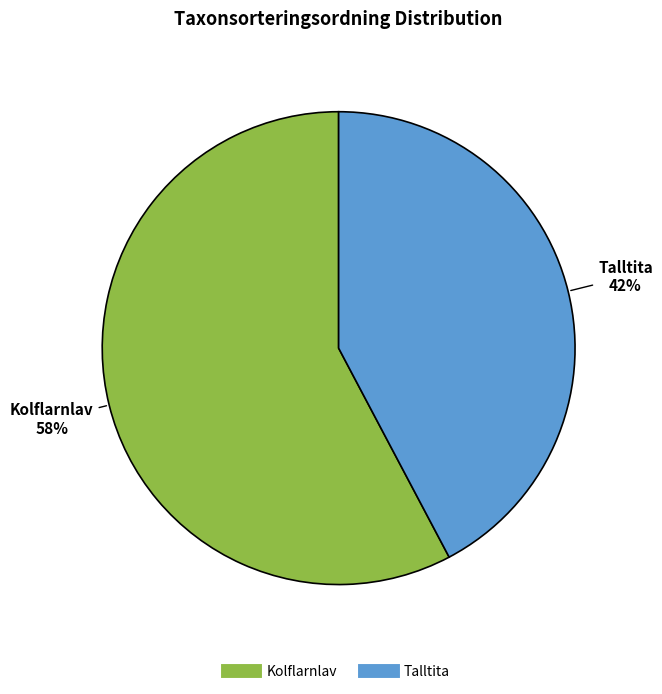

Which slice represents more than half of the pie?

Kolflarnlav